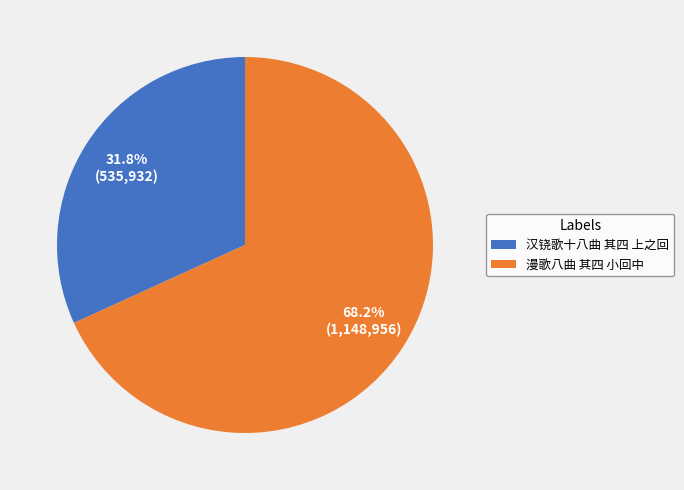

To the nearest percent, what is the difference between the largest and smallest slice percentages?

36%